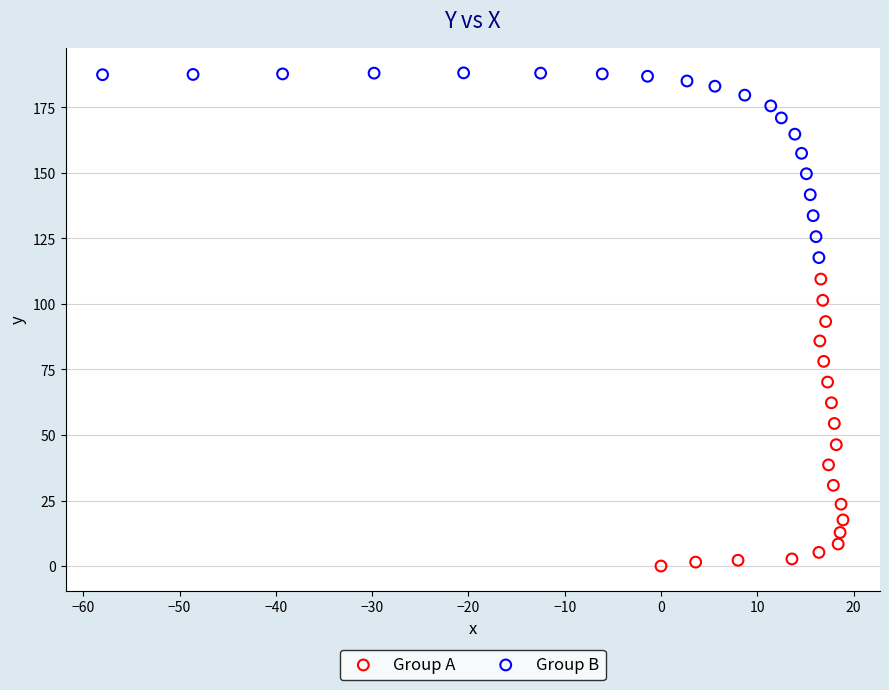

Which series contains the lowest Y value?

Group A